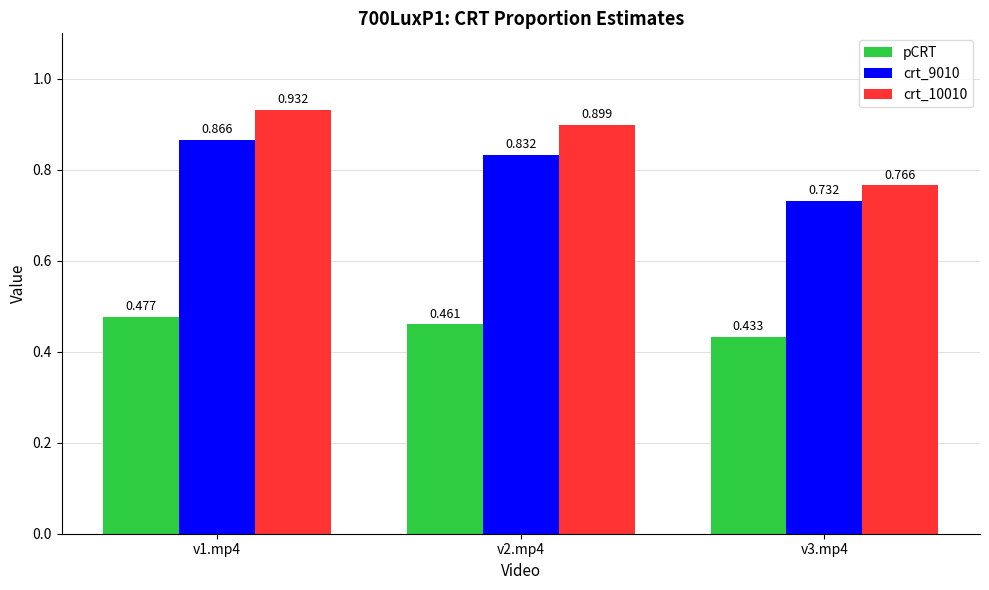

Is the value of crt_10010 at v2.mp4 greater than the value of crt_9010 at v2.mp4?

Yes